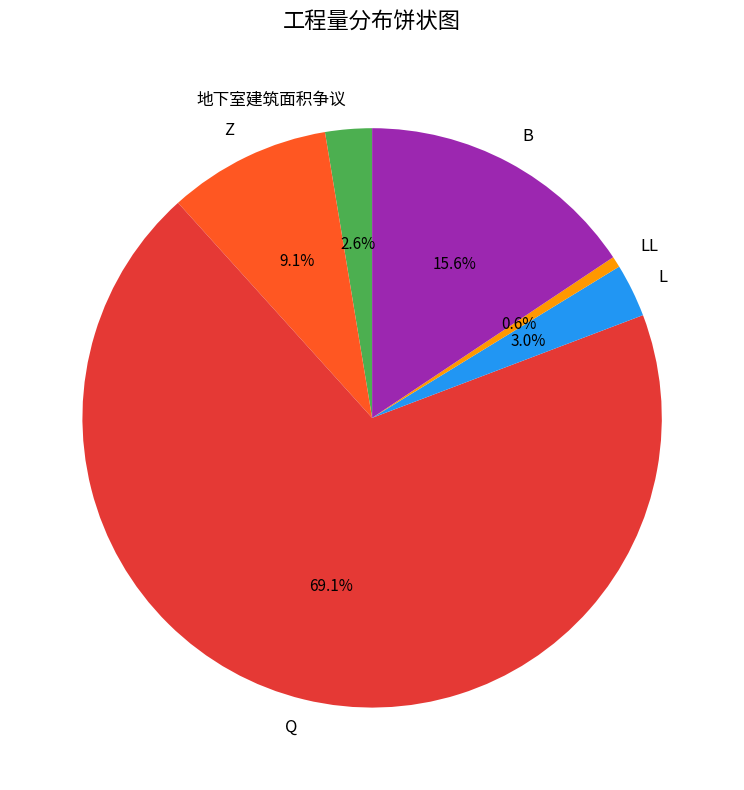

Which slice is the smallest?

LL